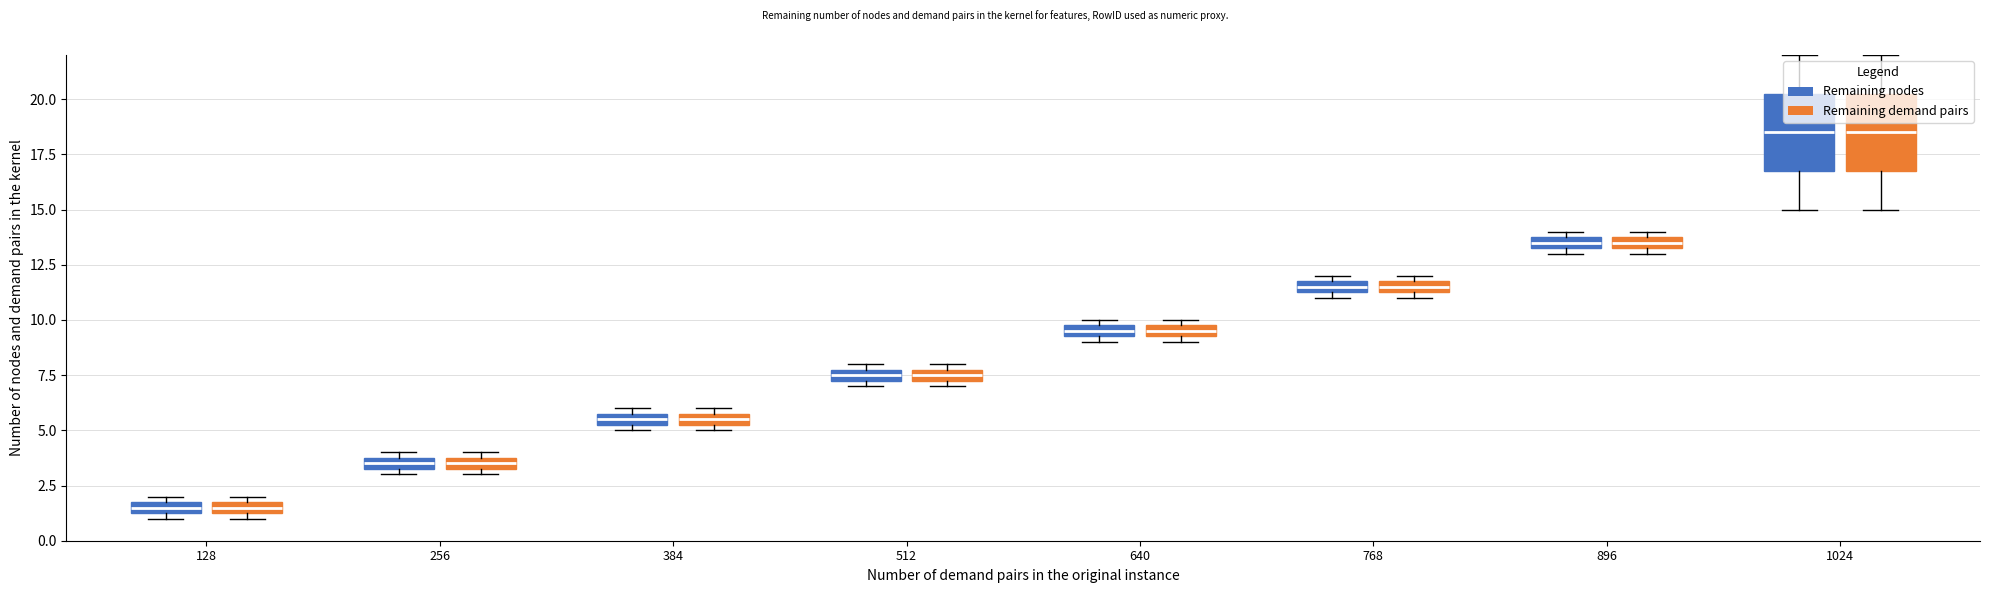

Count the number of data series in this chart.

2